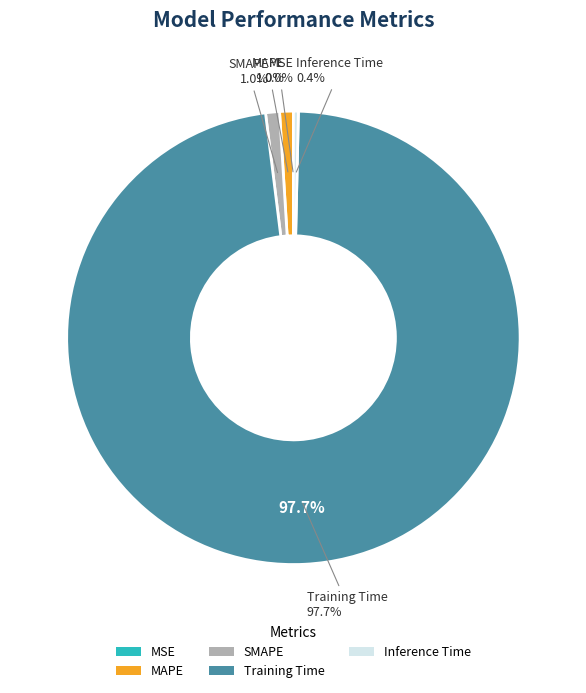

To the nearest percent, what is the average slice percentage?

20%